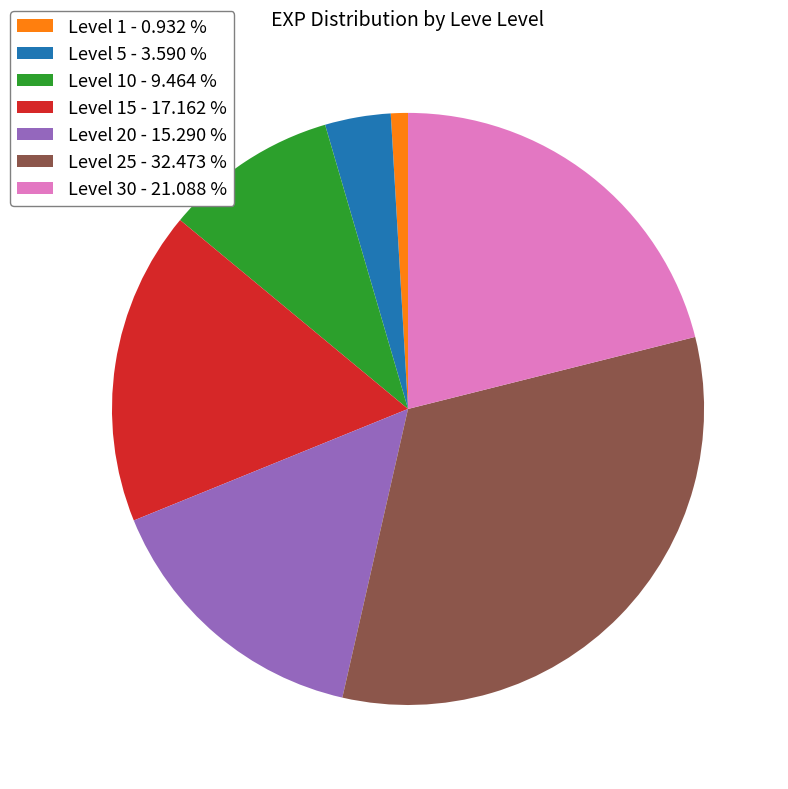

Rank the categories by value from highest to lowest.

Level 25 - 32.473 %, Level 30 - 21.088 %, Level 15 - 17.162 %, Level 20 - 15.290 %, Level 10 - 9.464 %, Level 5 - 3.590 %, Level 1 - 0.932 %